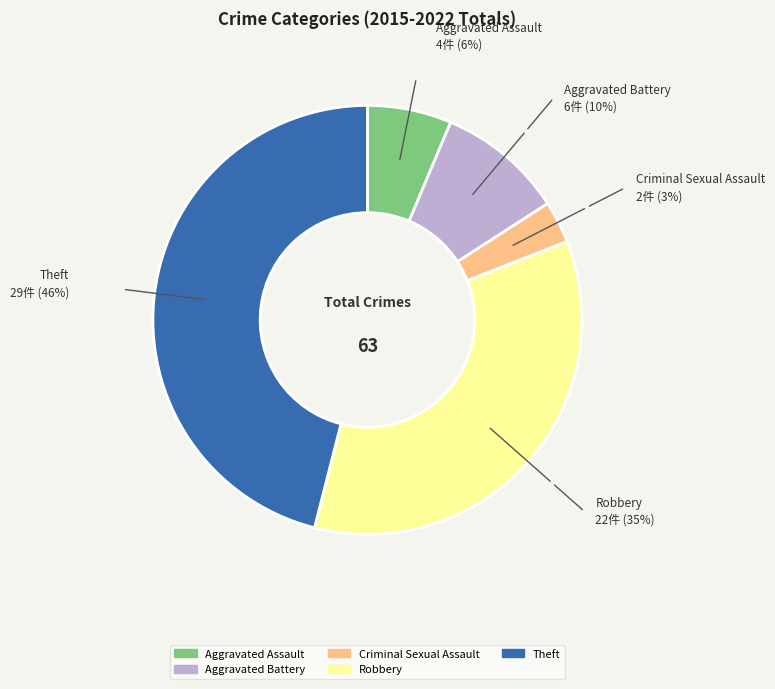

How many segments does this pie chart have?

5